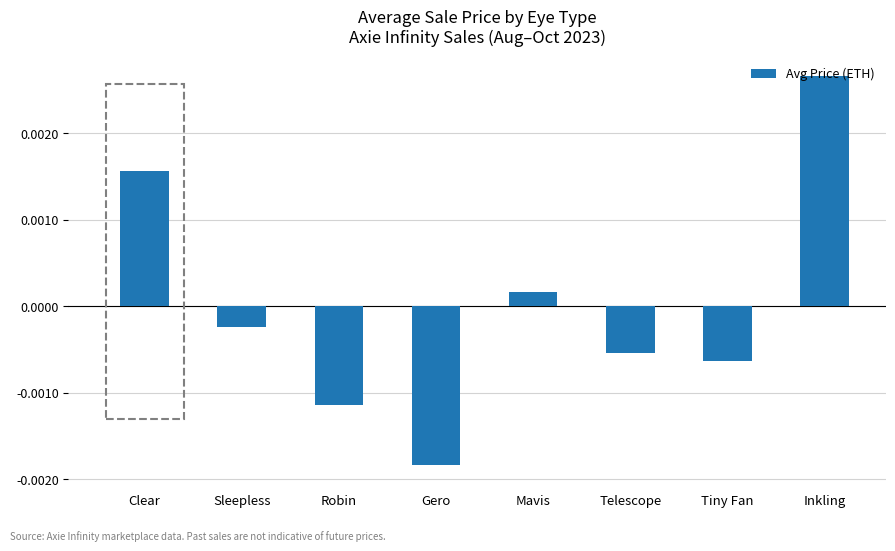

List the labels in order of value, smallest first.

Gero, Robin, Tiny Fan, Telescope, Sleepless, Mavis, Clear, Inkling